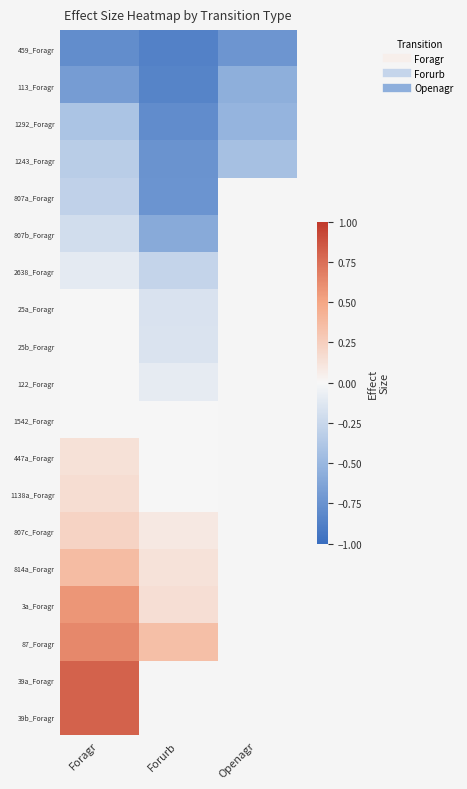

Which has a higher value, Openagr or Foragr?

Openagr